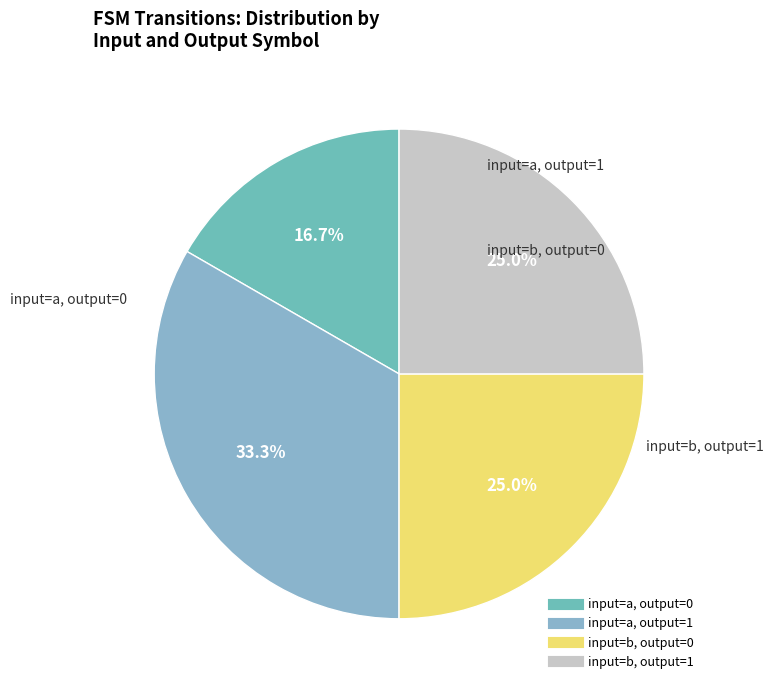

How many segments does this pie chart have?

4